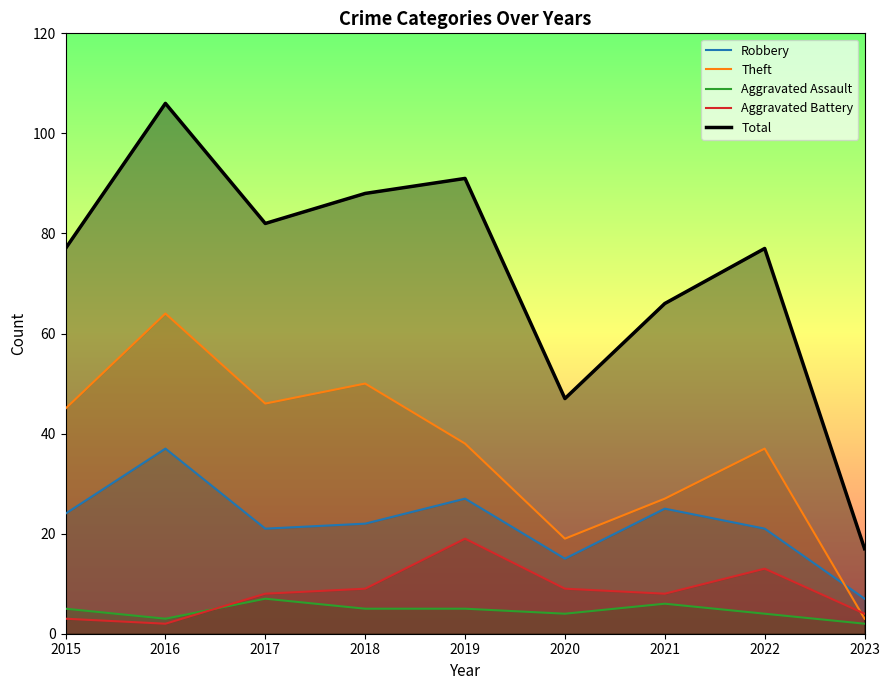

Count the number of categories in the chart.

9